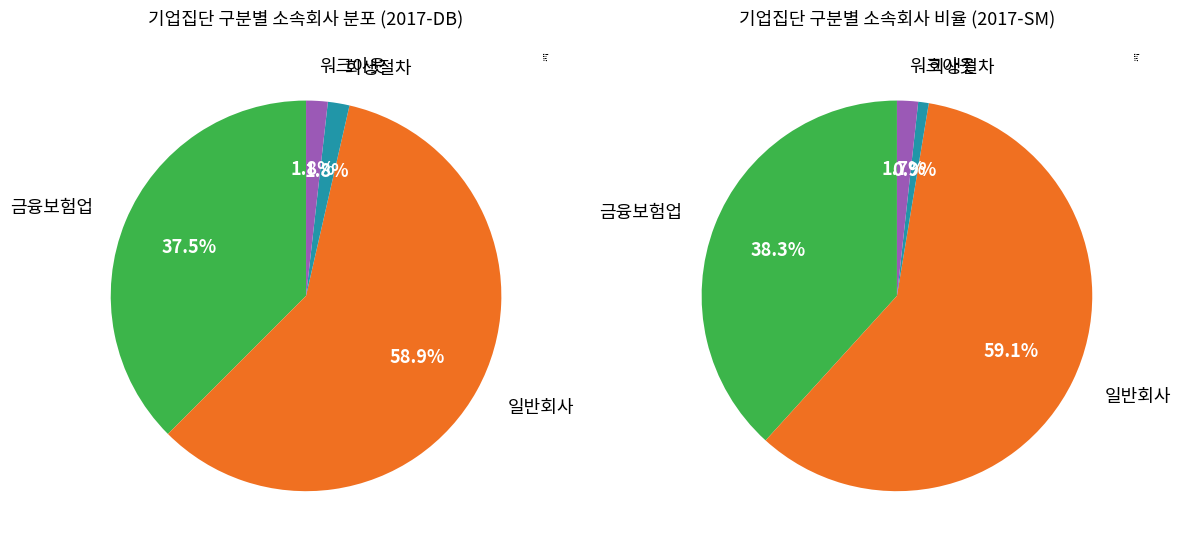

To the nearest percent, what is the difference between the 회생절차 and 금융보험업 slice percentages?

36%